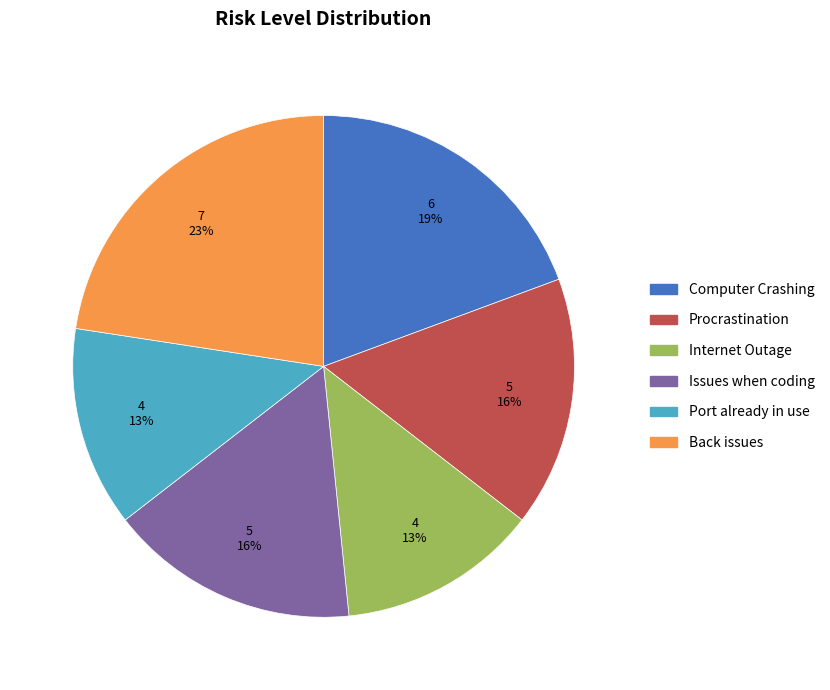

Which category has the biggest portion of the pie?

Back issues